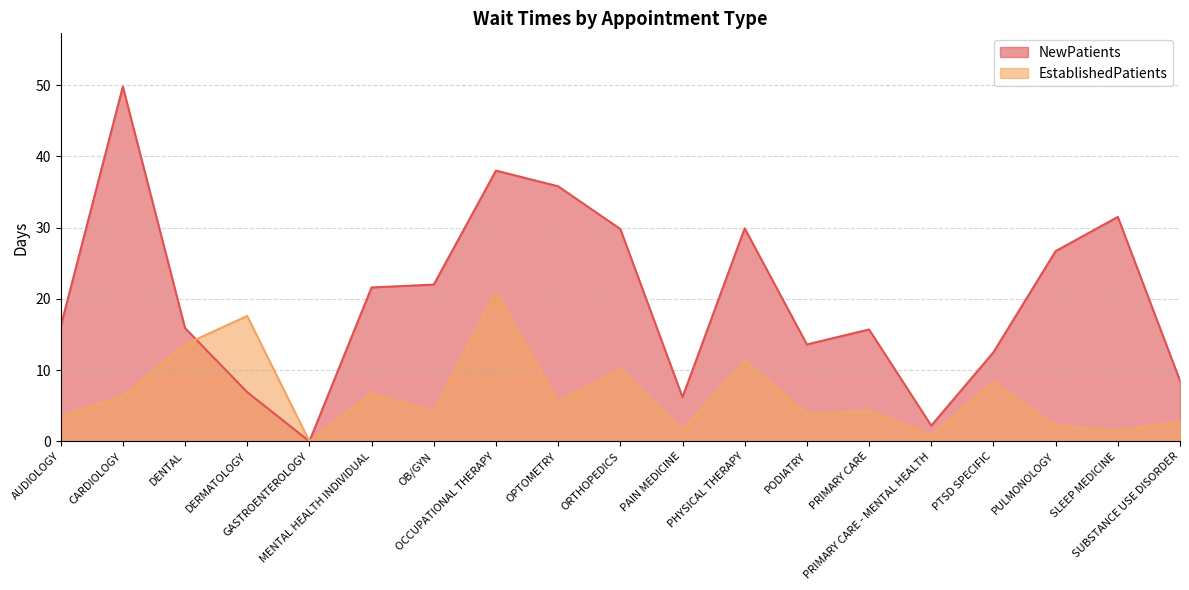

Which series changed the most between GASTROENTEROLOGY and SUBSTANCE USE DISORDER?

NewPatients